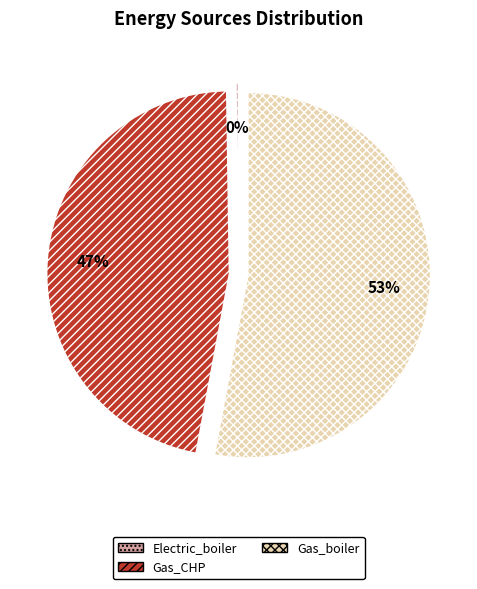

Which slice is the largest?

Gas_boiler